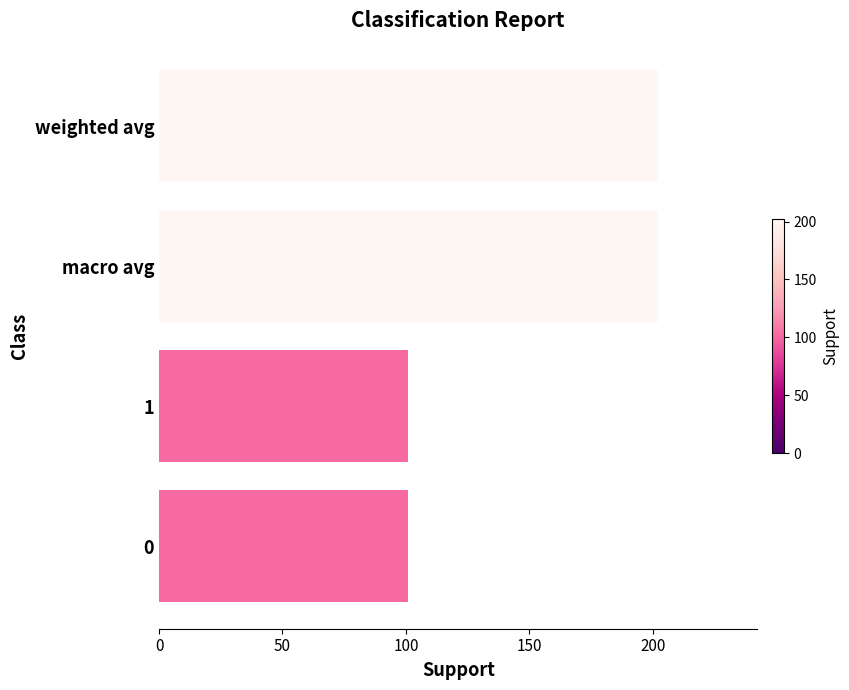

What value does the data have at weighted avg?

202